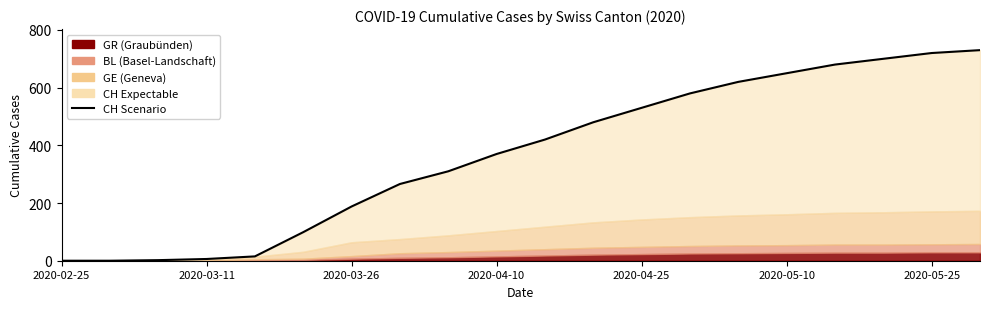

How many lines are shown in the chart?

1